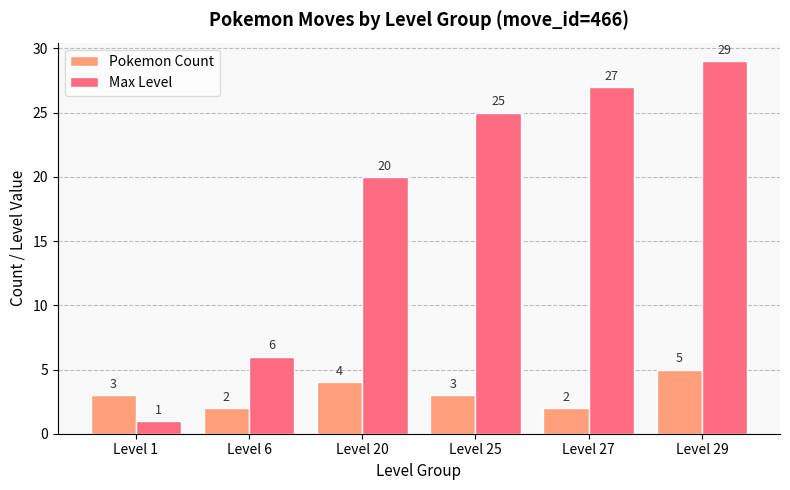

Which series has the largest range (max minus min)?

Max Level